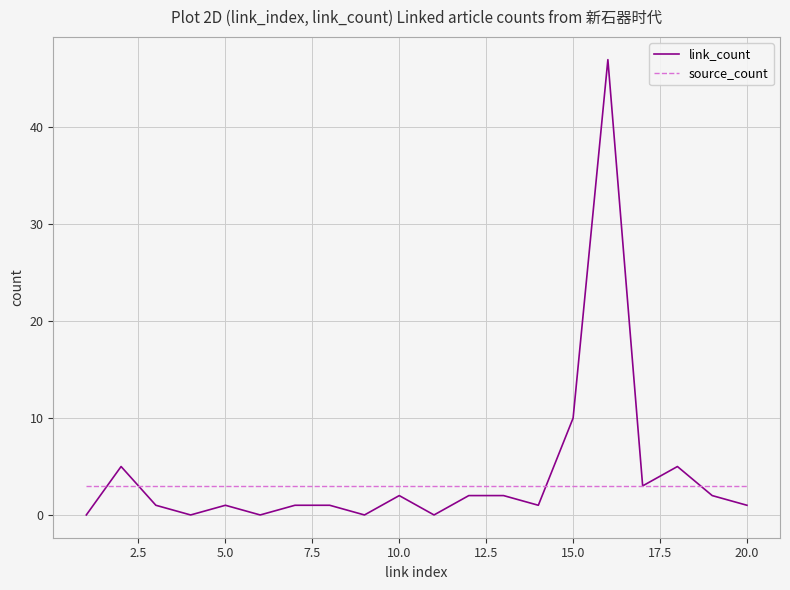

What is the difference between the second highest and minimum values in the link_count series?

10